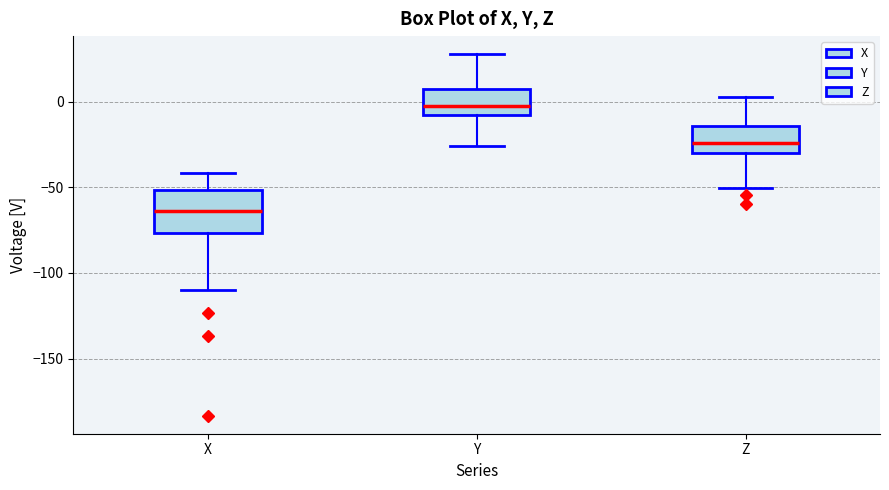

Which box's median line is the lowest?

X